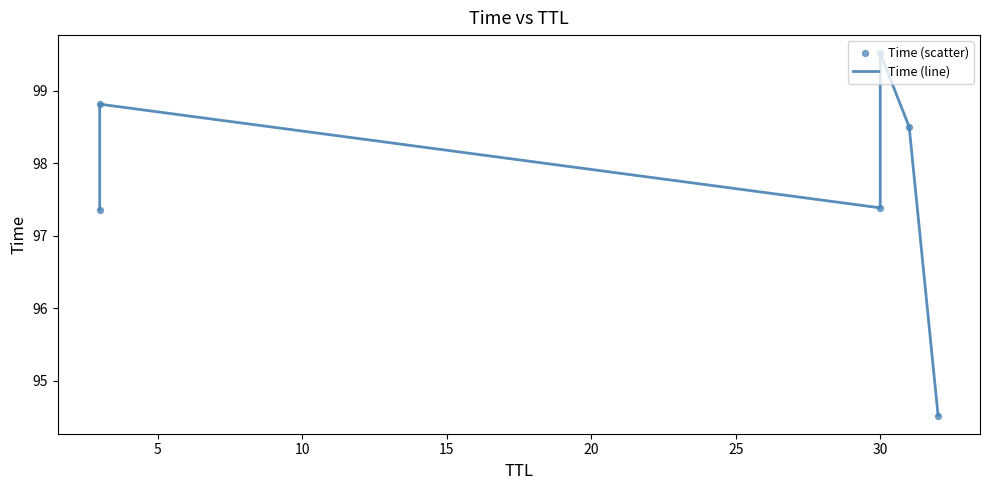

Which series reaches the minimum Y coordinate?

Time (line)